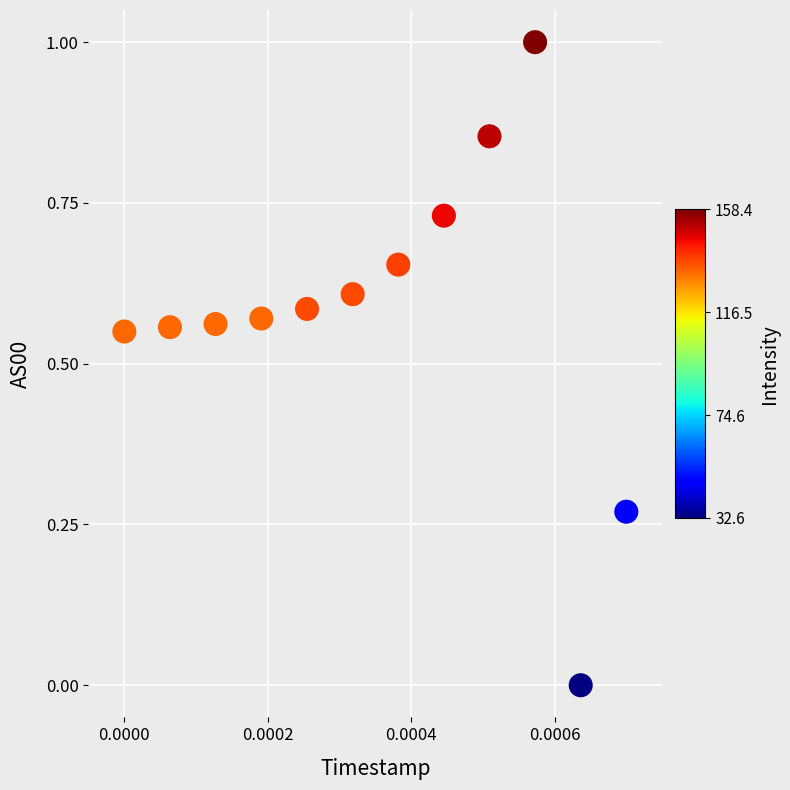

What is the range of Y values (max minus min)?

1.0